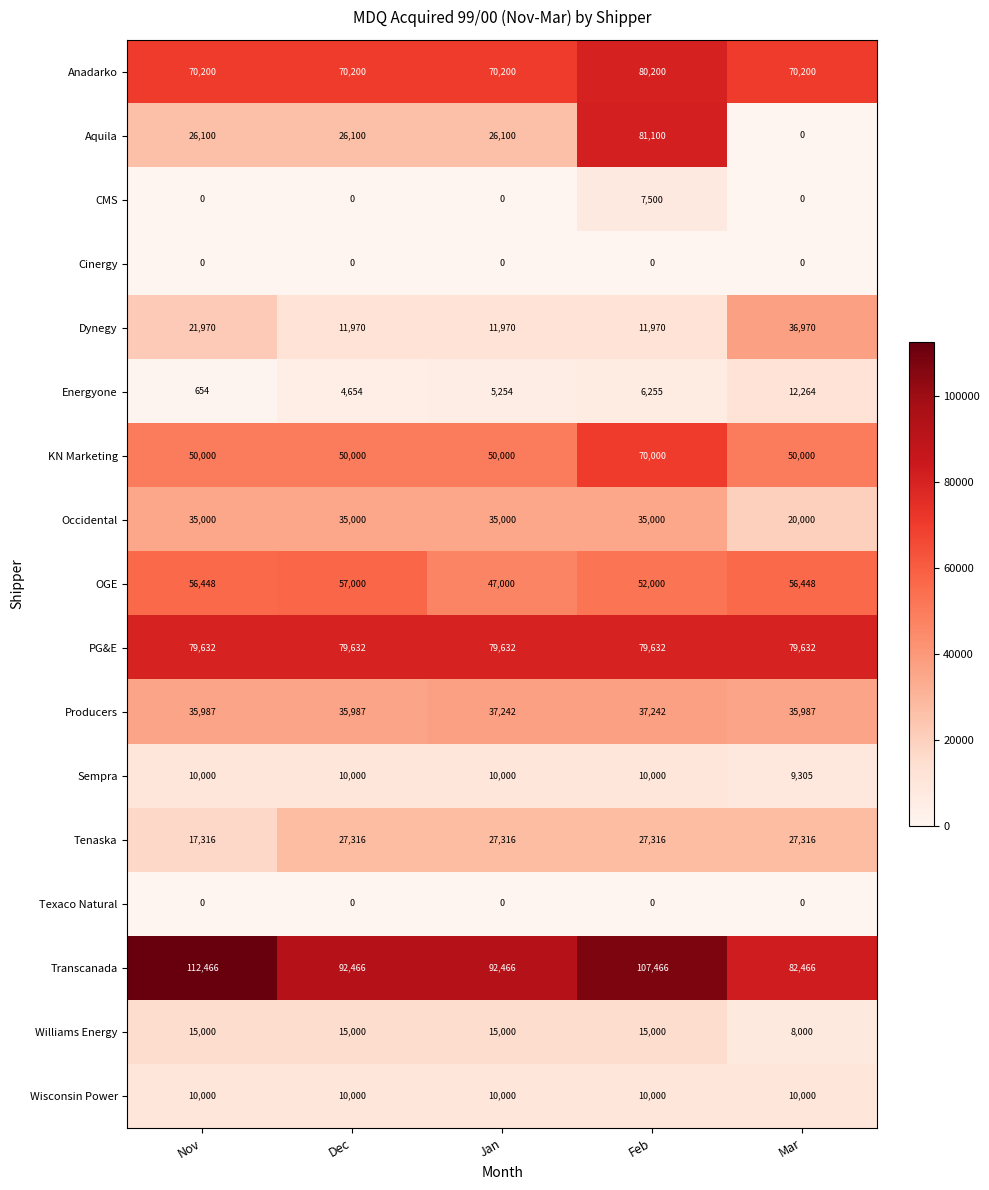

Read the PG&E value at Nov.

79632